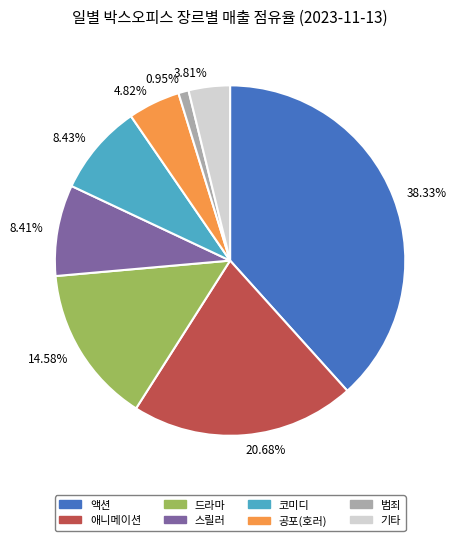

Is there any slice that represents more than half of the pie?

No